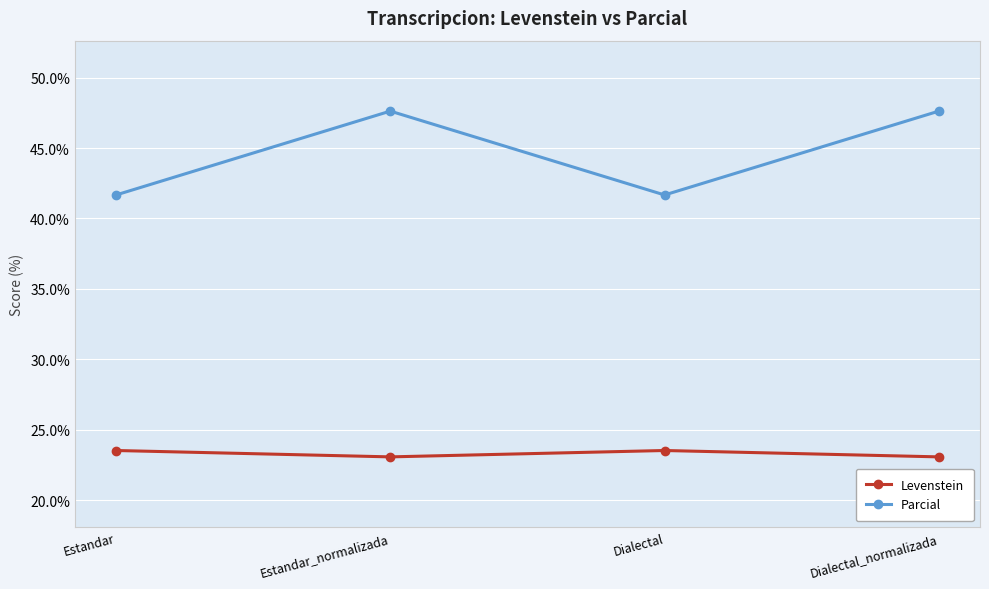

List the series in order of their peak value, lowest first.

Levenstein, Parcial